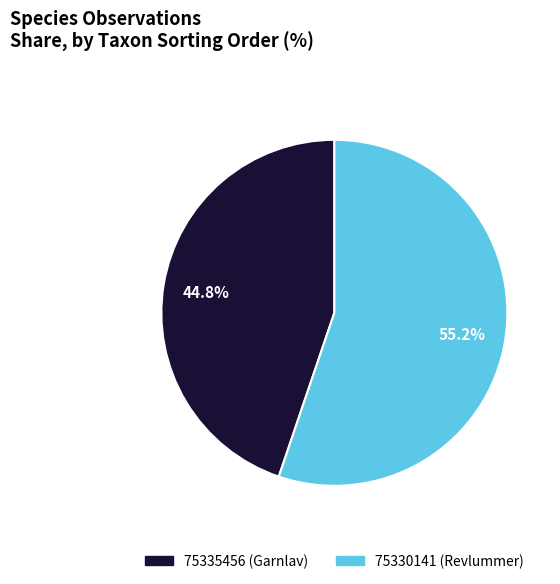

To the nearest percent, what percentage of the pie is 75335456?

45%